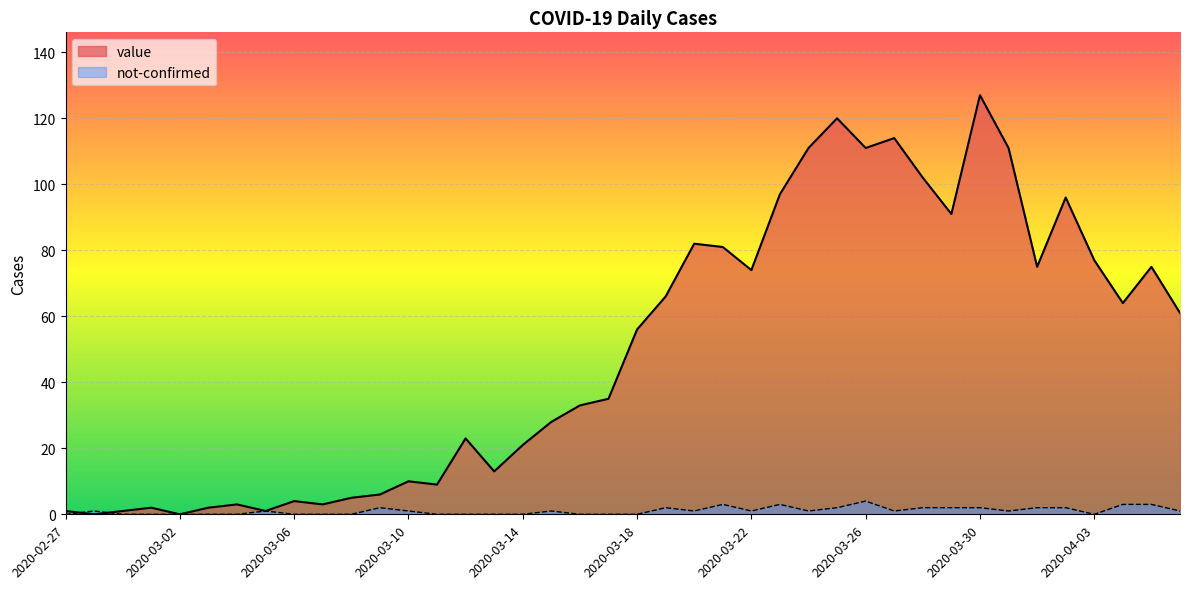

Where is the first local maximum for value?

2020-03-01